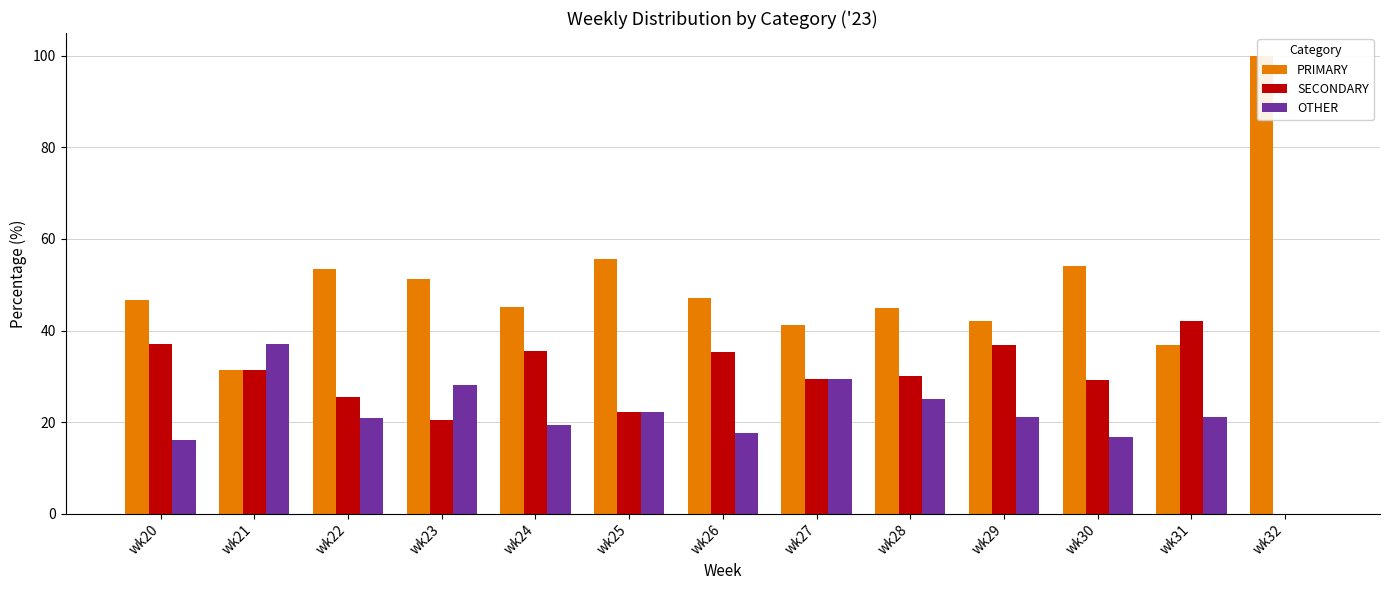

Read the SECONDARY value at wk20.

37.1